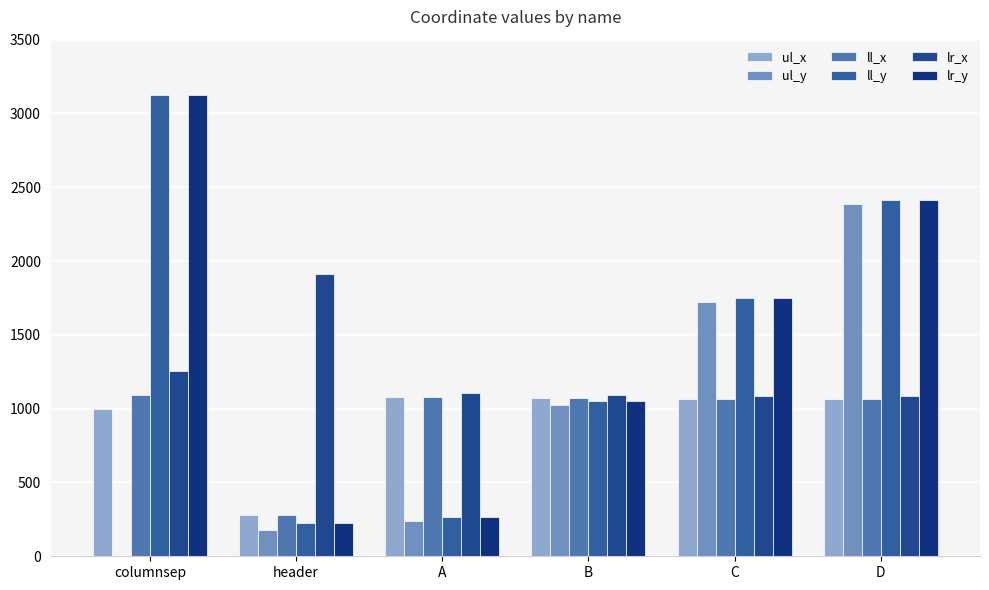

Are the bars grouped side by side (vs. stacked)?

Yes